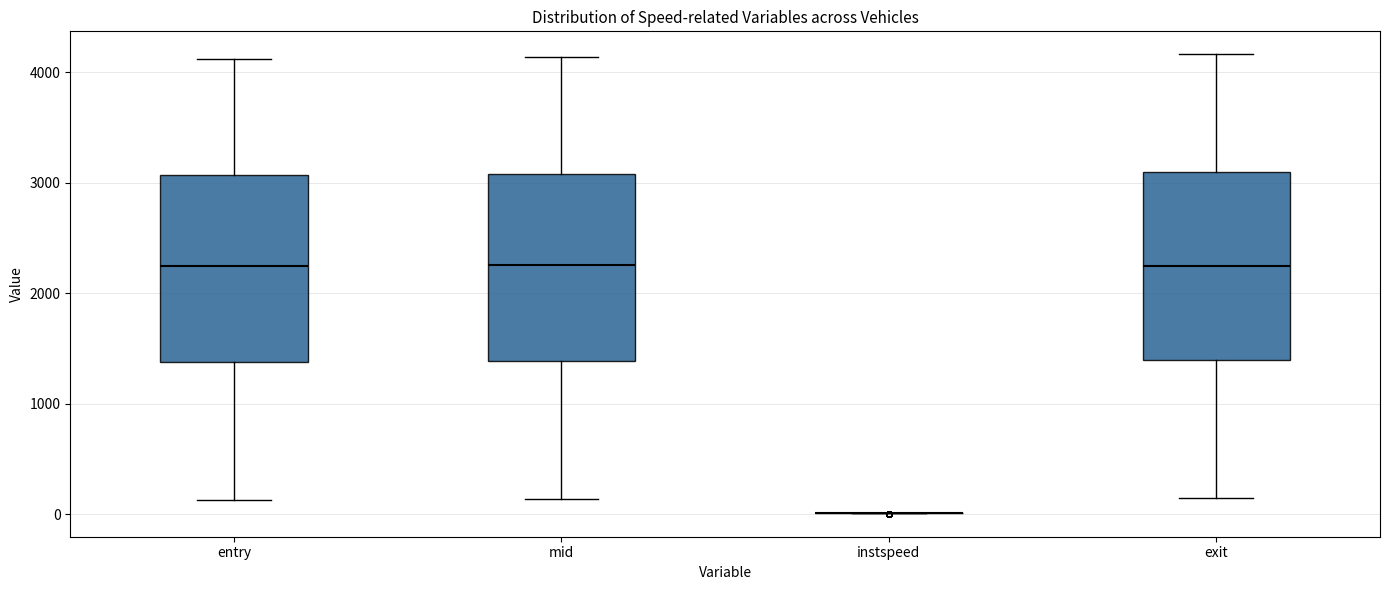

Reading left to right, transcribe this box plot: for each box, give where its median line is, the range the box spans, and where its two whiskers end, as read against the y-axis. The values are not printed on the chart, so give them approximately, as read against the axis.

entry: median 2200, box 1400 to 3100, whiskers 100 to 4100
mid: median 2300, box 1400 to 3100, whiskers 100 to 4100
instspeed: box collapsed to a line at 0, whiskers 0 to 0
exit: median 2300, box 1400 to 3100, whiskers 100 to 4200